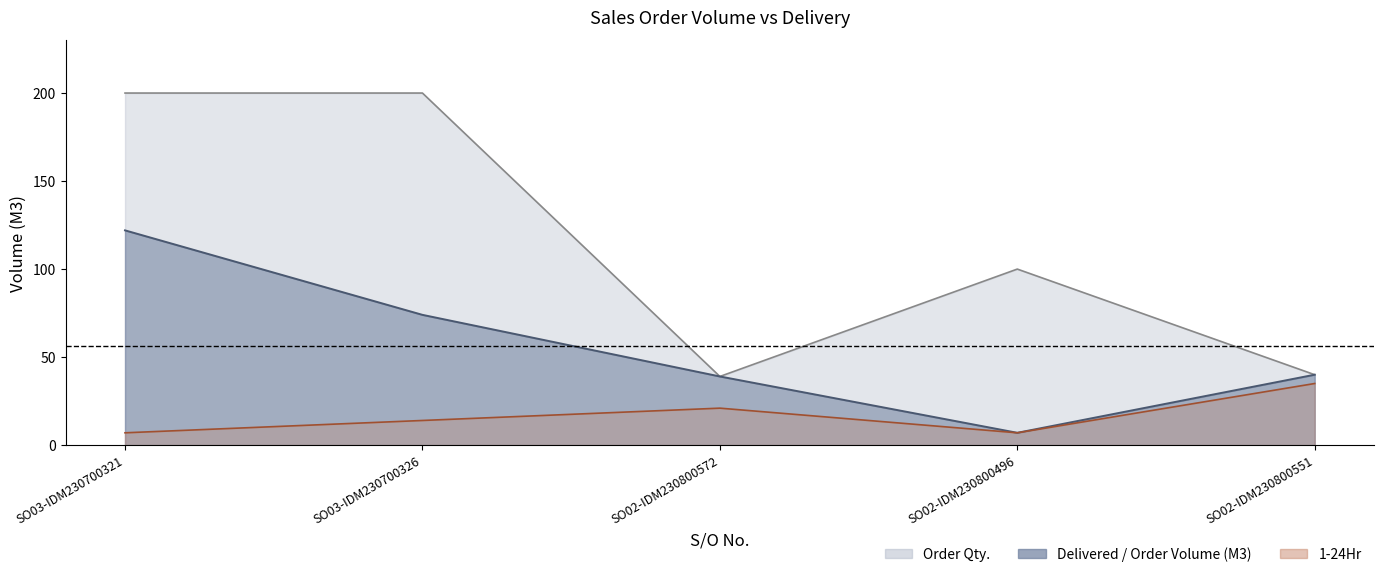

Which series has the widest spread of values?

Order Qty.